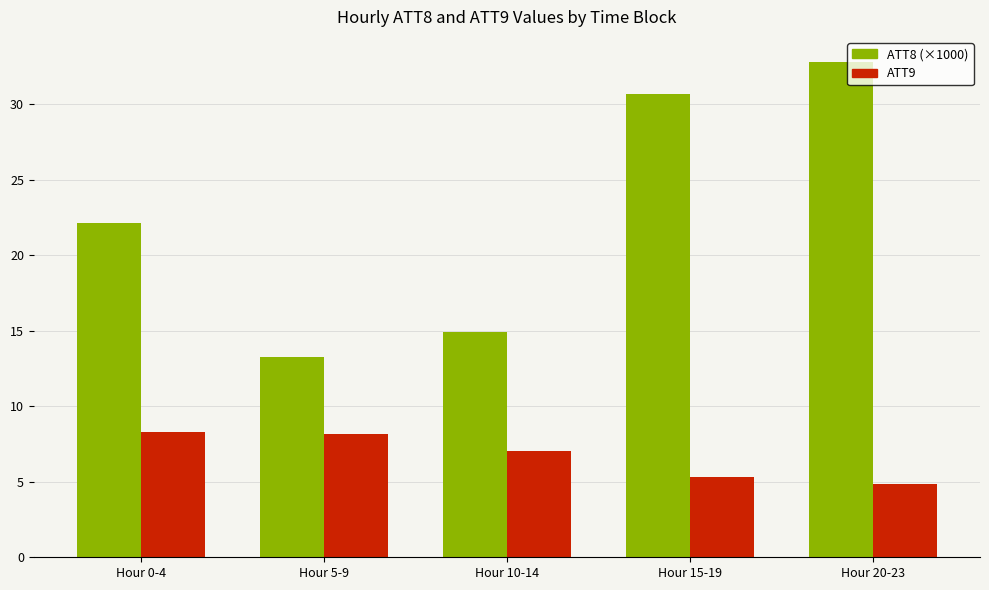

What is the label of the 3rd bar from the left?

Hour 10-14